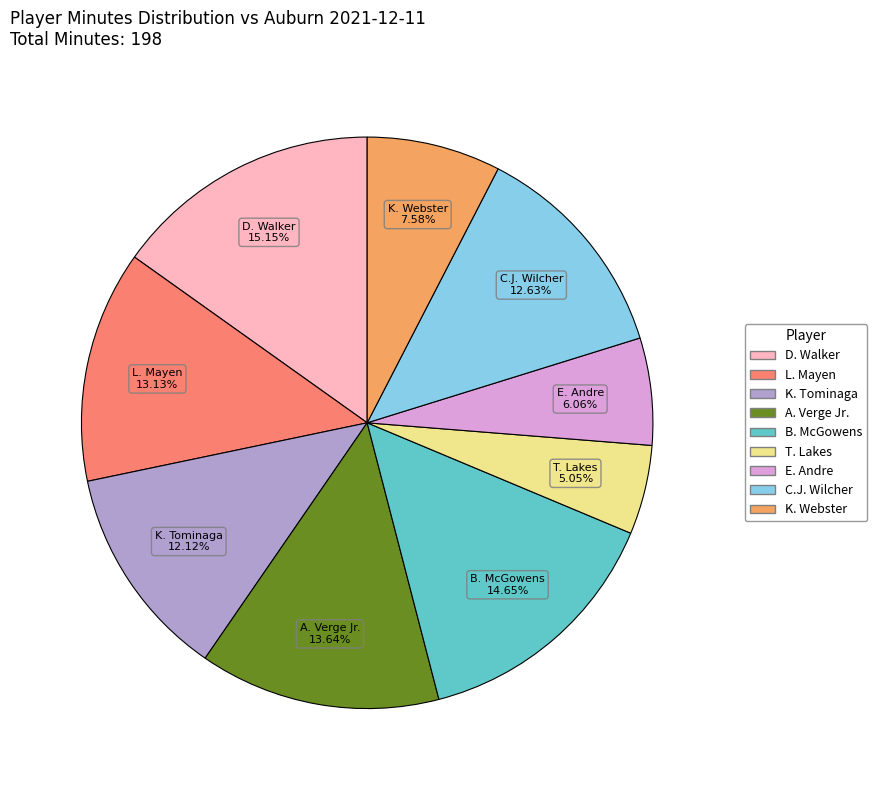

To the nearest percent, what portion does K. Tominaga represent?

12%